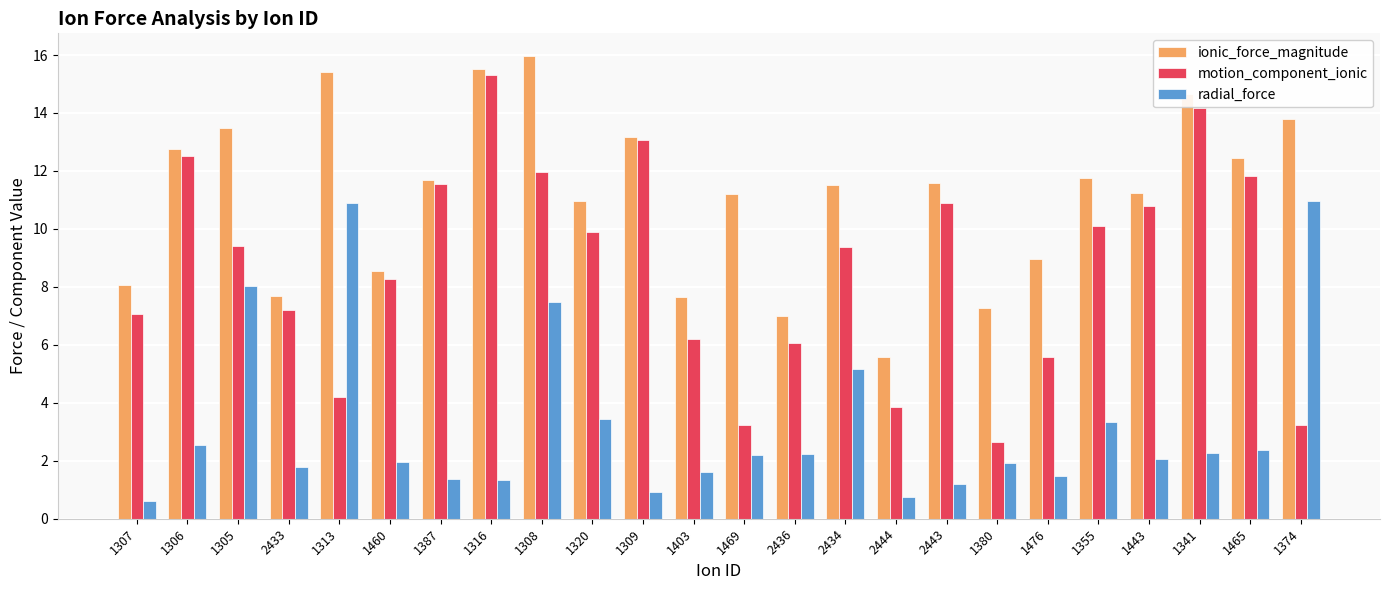

What are all the series names shown in the legend?

ionic_force_magnitude, motion_component_ionic, radial_force